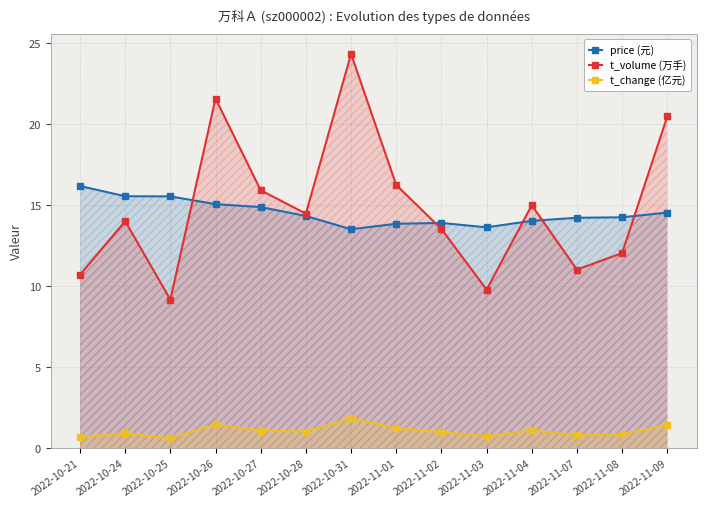

True or false: t_volume (万手) and price (元) cross at least once.

True